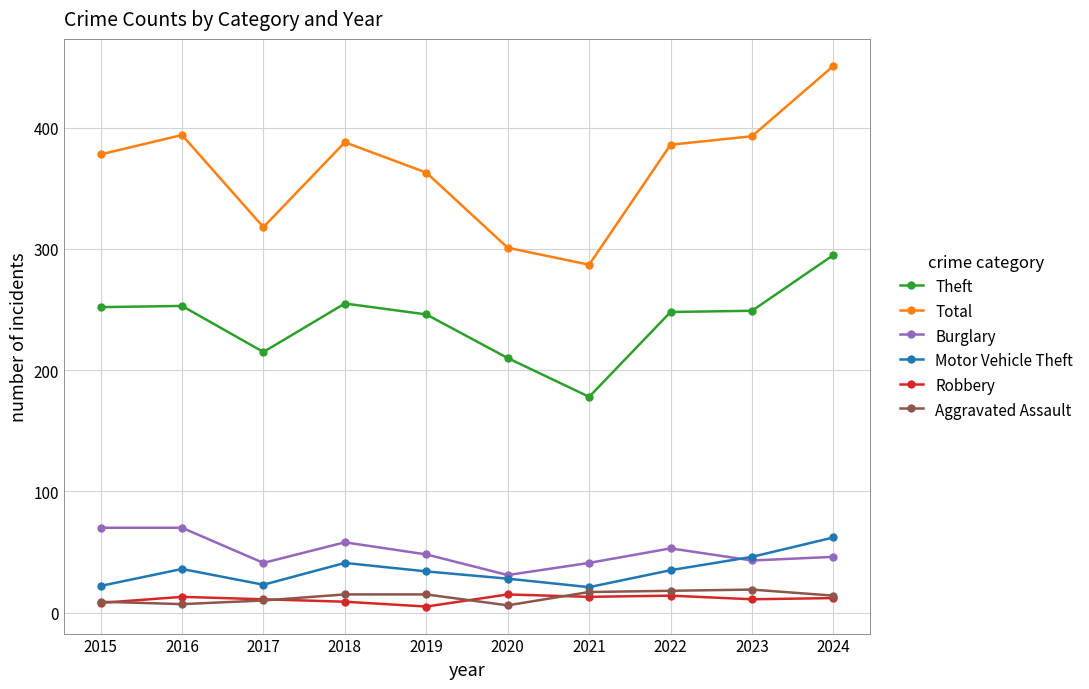

Does the chart display data point markers on the line(s)?

Yes